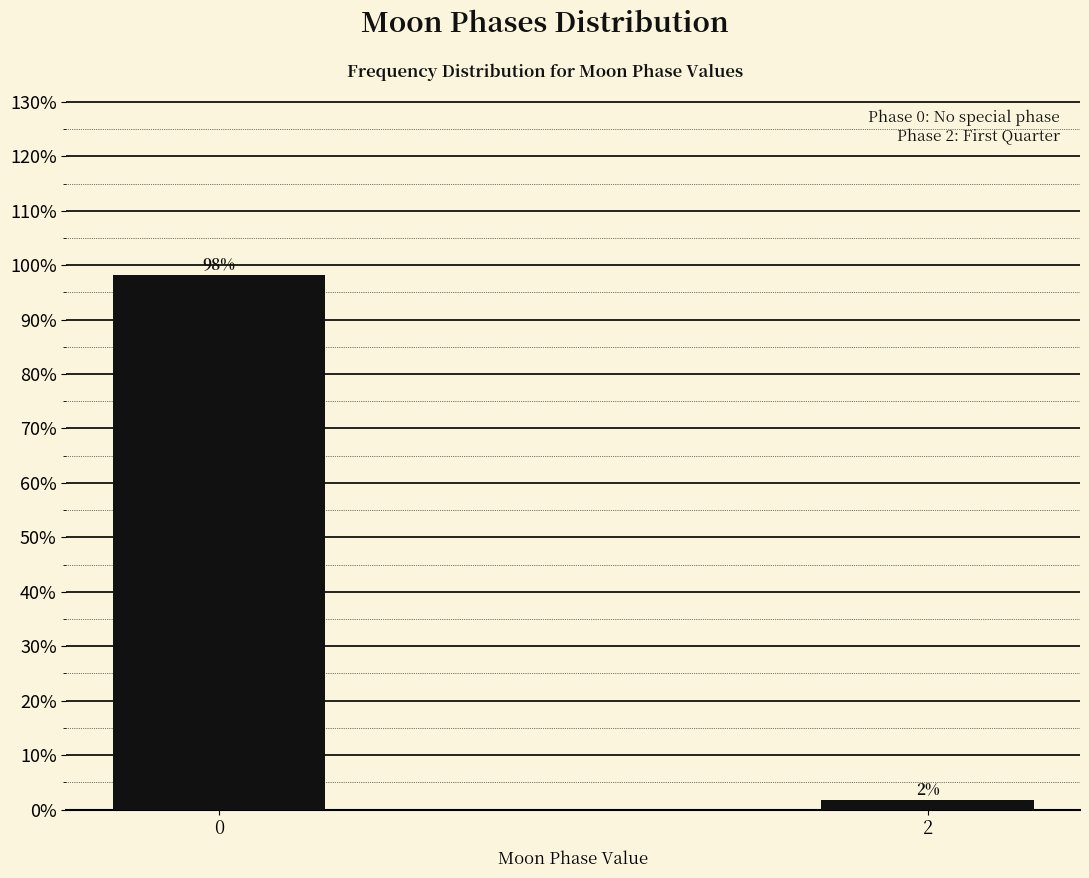

What is the greatest value displayed?

98.2